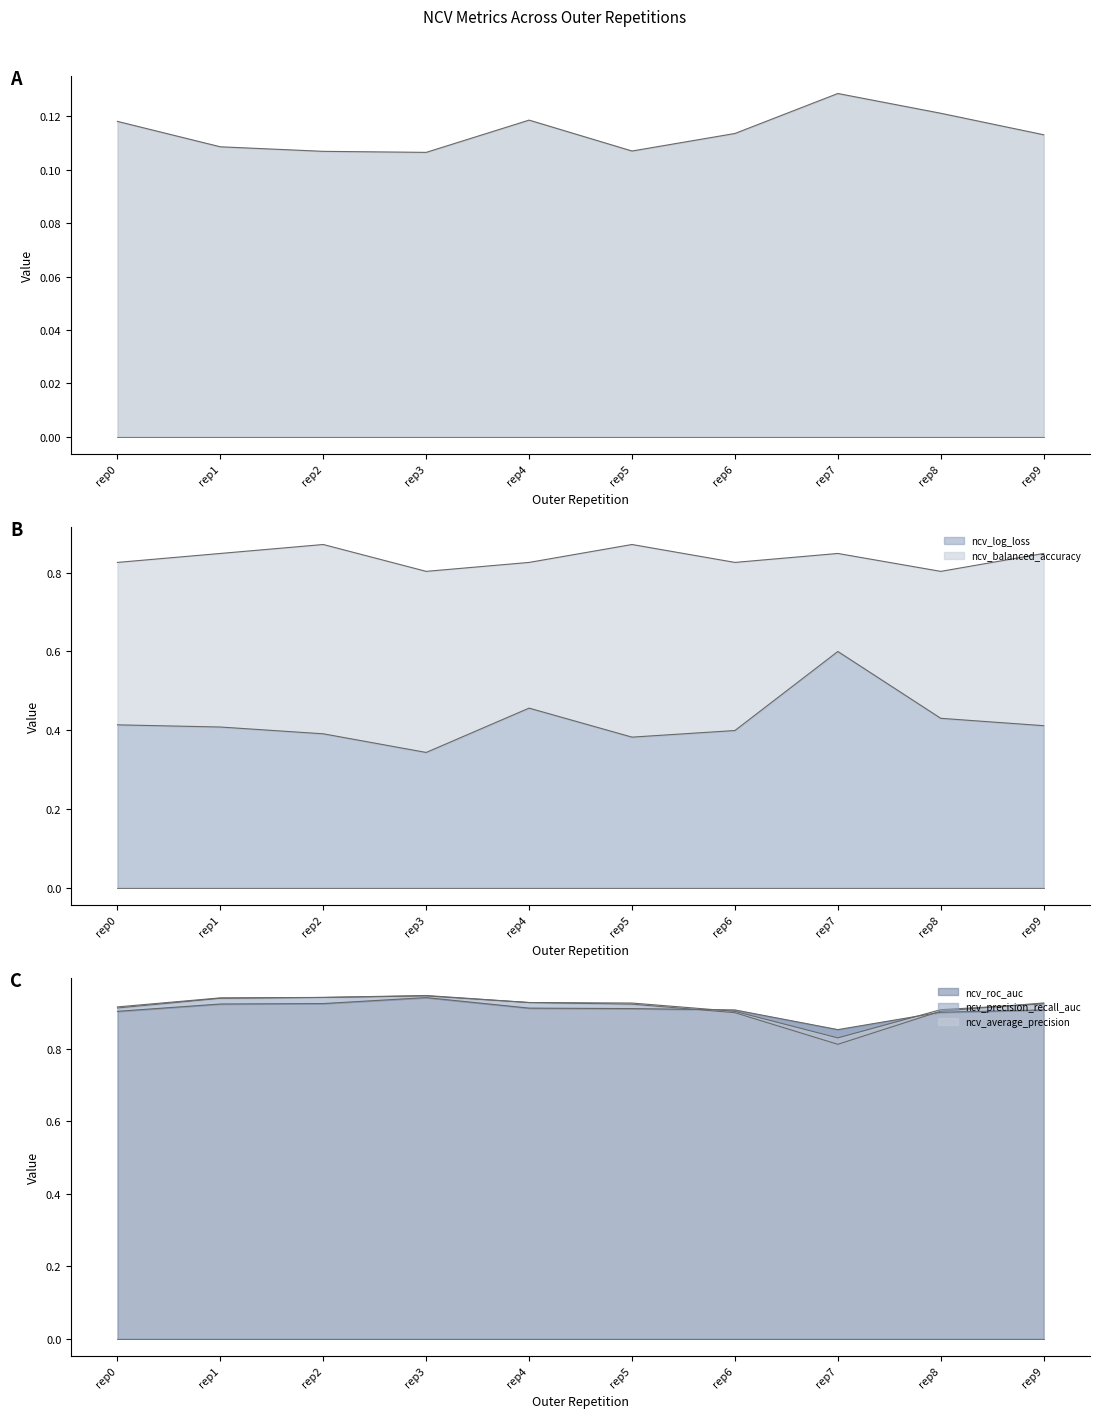

Reading left to right, list all the values displayed in this chart.

ncv_average_precision: 0.9	0.9	0.9	0.9	0.9	0.9	0.9	0.8	0.9	0.9
ncv_brier_loss: 0.1	0.1	0.1	0.1	0.1	0.1	0.1	0.1	0.1	0.1
ncv_log_loss: 0.4	0.4	0.4	0.3	0.5	0.4	0.4	0.6	0.4	0.4
ncv_precision_recall_auc: 0.9	0.9	0.9	0.9	0.9	0.9	0.9	0.8	0.9	0.9
ncv_roc_auc: 0.9	0.9	0.9	0.9	0.9	0.9	0.9	0.9	0.9	0.9
ncv_balanced_accuracy: 0.8	0.8	0.9	0.8	0.8	0.9	0.8	0.8	0.8	0.8